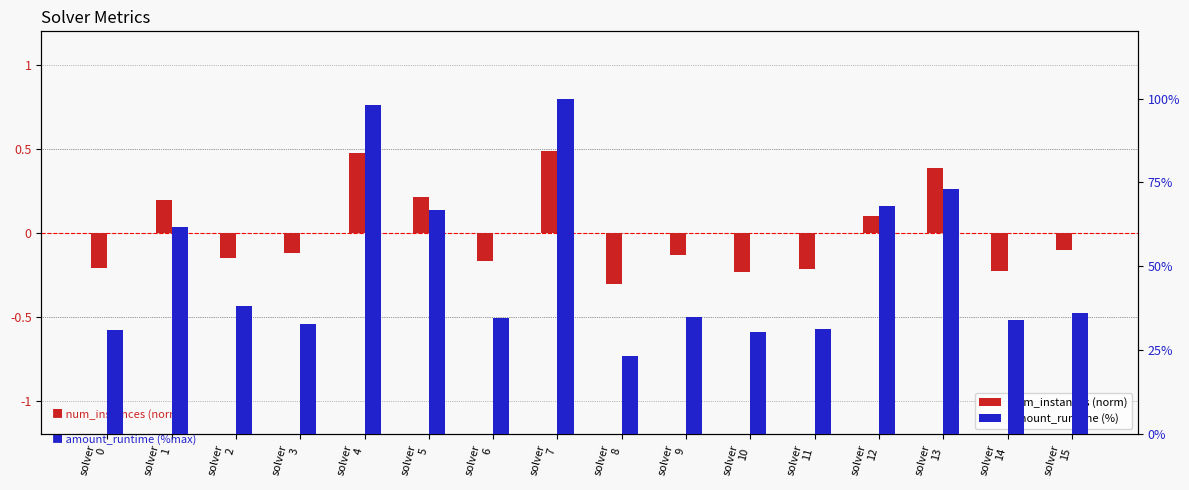

What are all the series names shown in the legend?

num_instances (norm), amount_runtime (%)